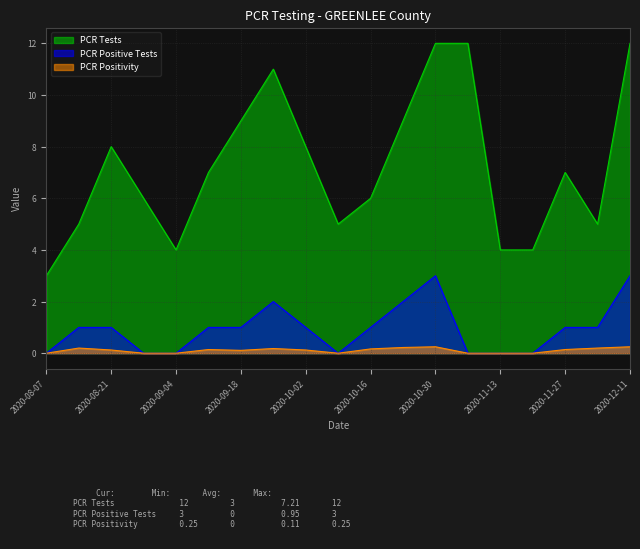

What is the value of the PCR Positivity point at the 17th from the left?

0.1